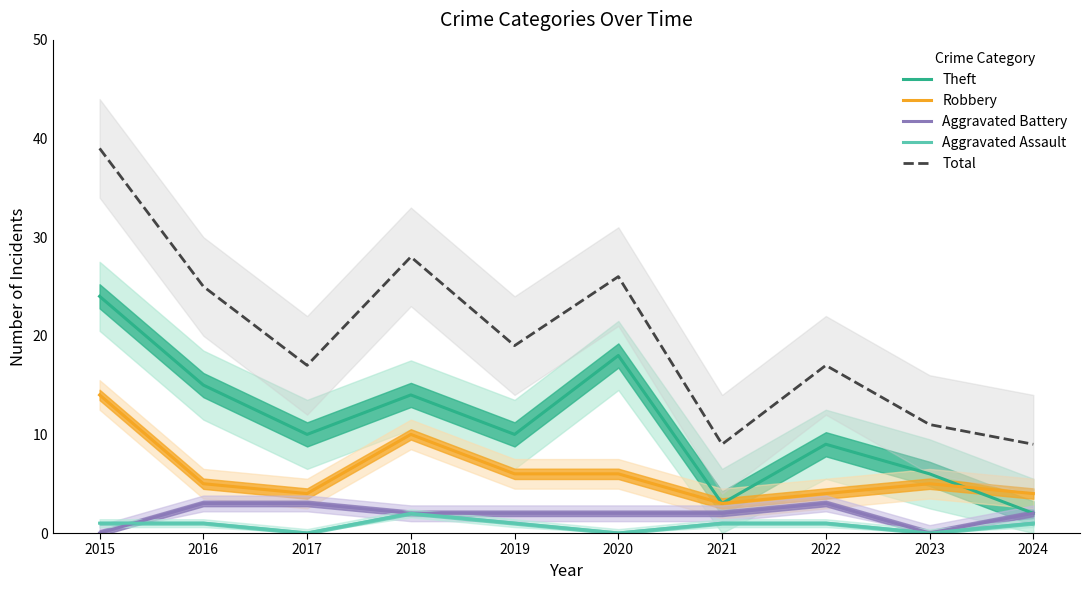

What is the total value across all series at 2022?

34